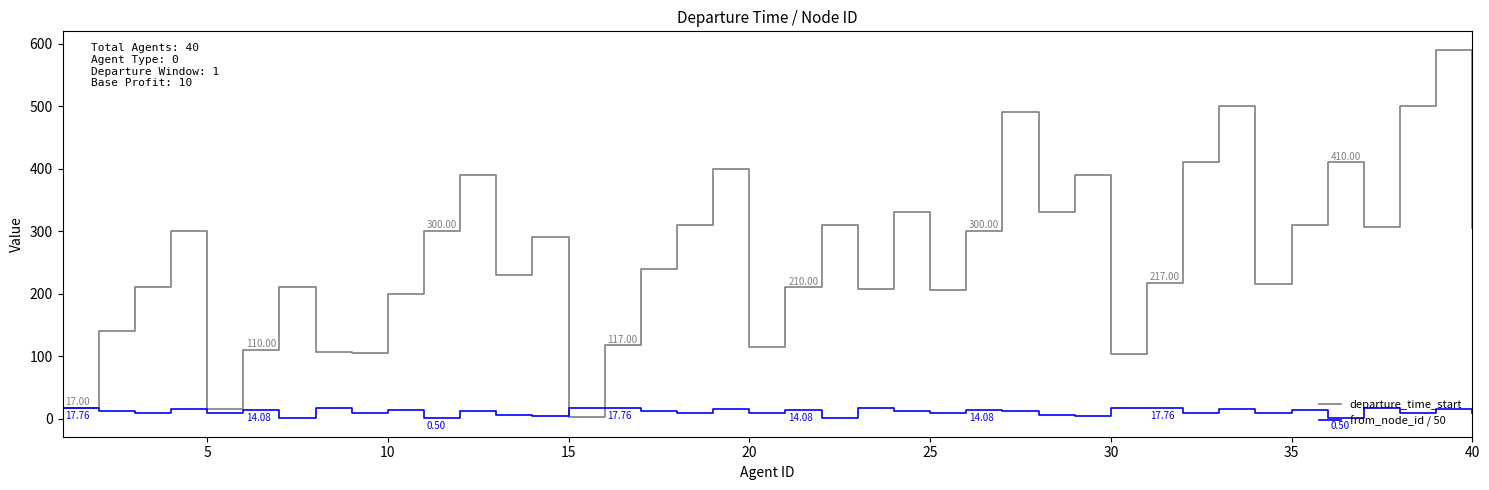

Rank the series by their maximum value, from lowest to highest.

from_node_id / 50, departure_time_start